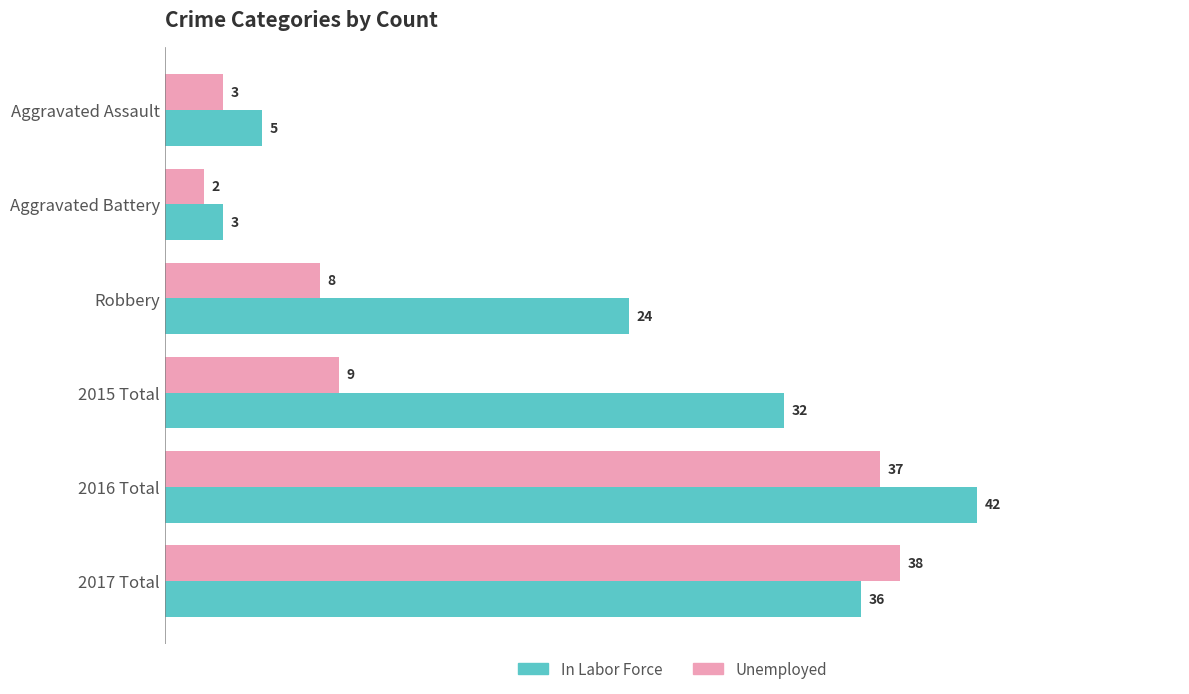

What value does the Unemployed series have at Robbery?

8